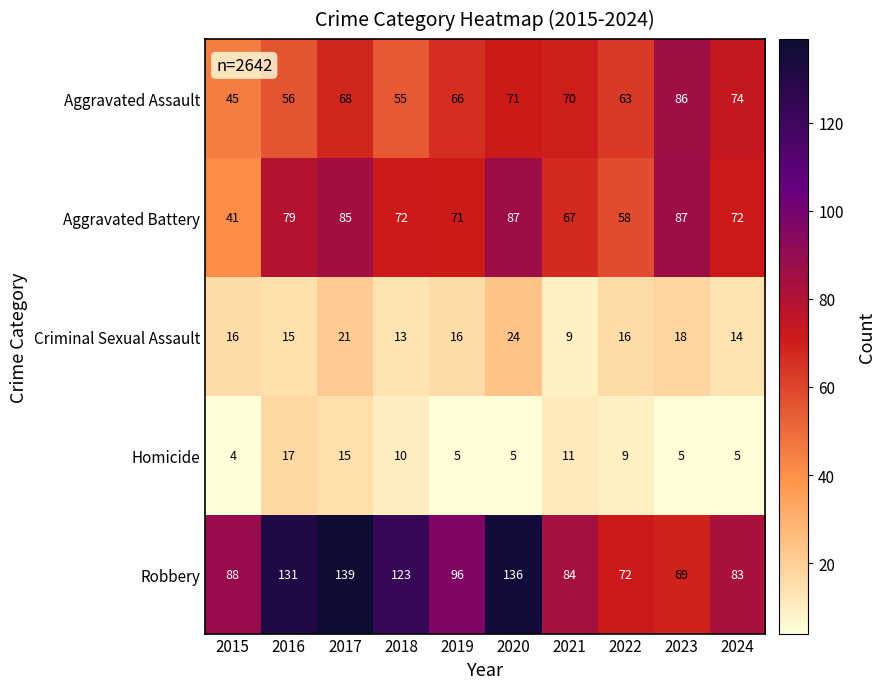

Between 2021 and 2024, which series saw the biggest shift?

Homicide